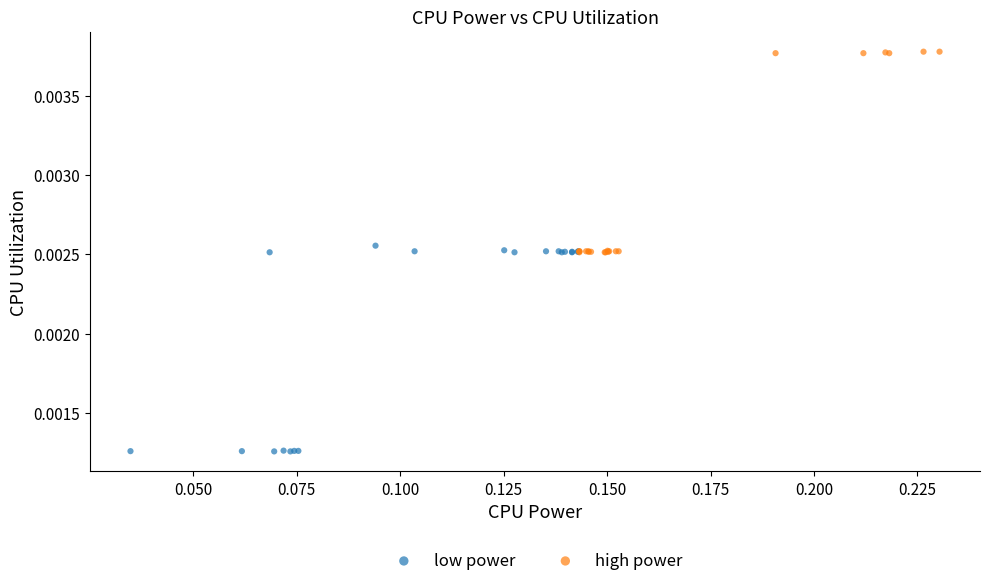

Which series reaches the maximum Y coordinate?

high power